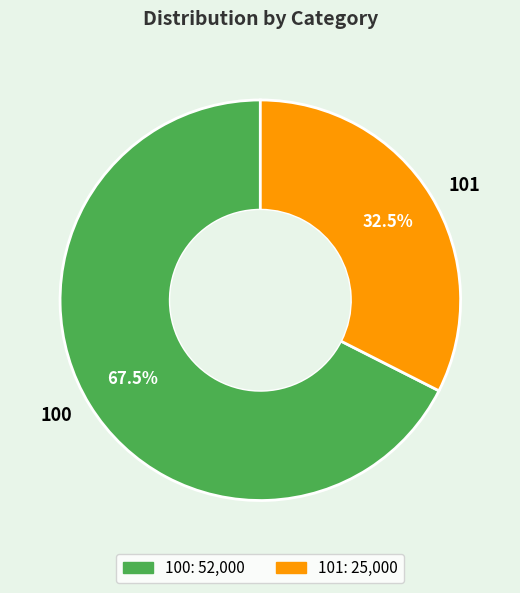

Is it true that 100 is 82% of the pie?

False